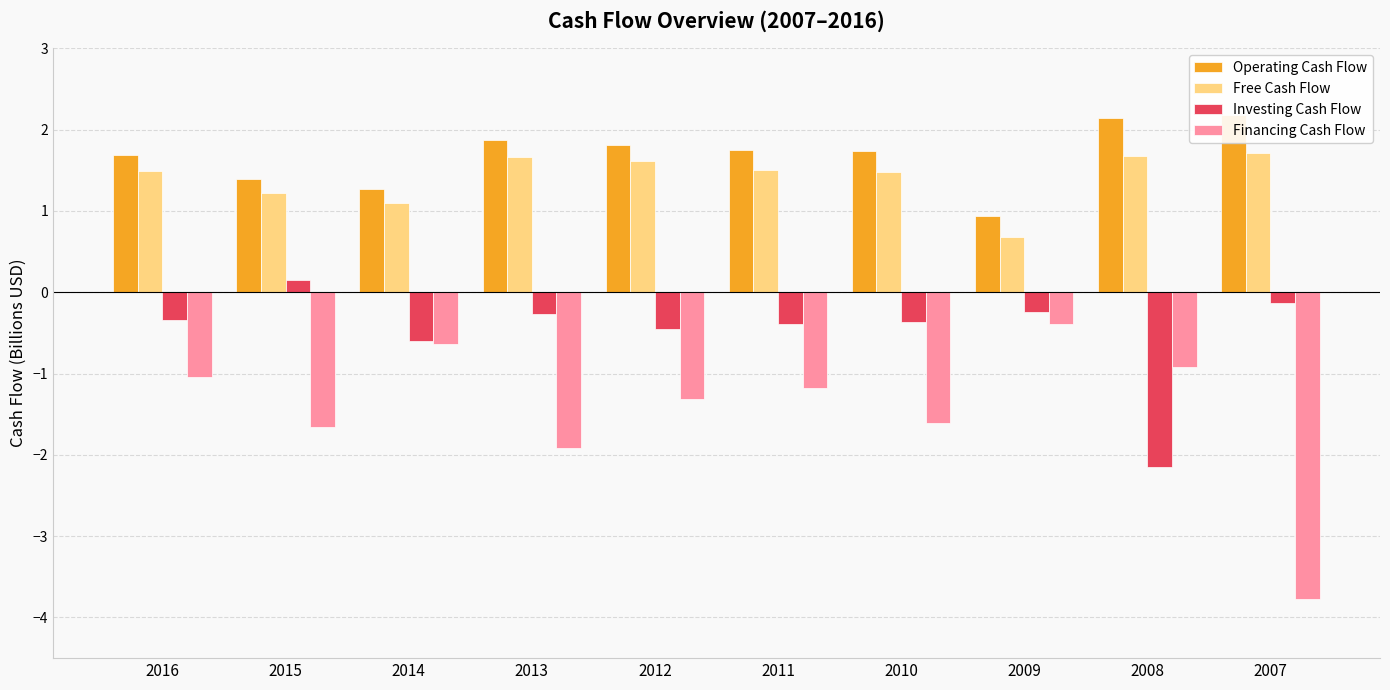

What is the lowest value of the Operating Cash Flow series?

0.9